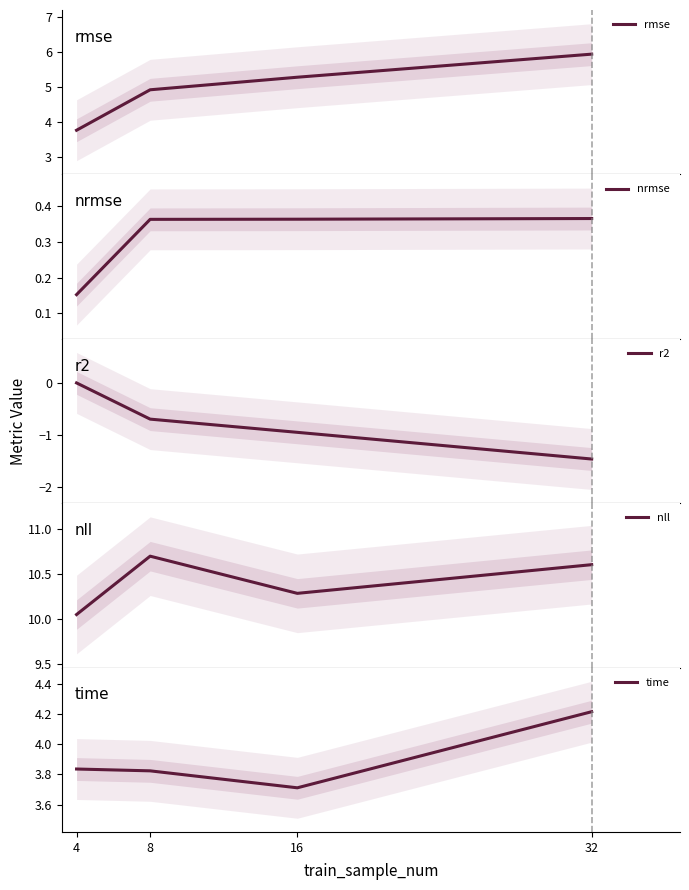

At which category is the sum across all series the highest?

32